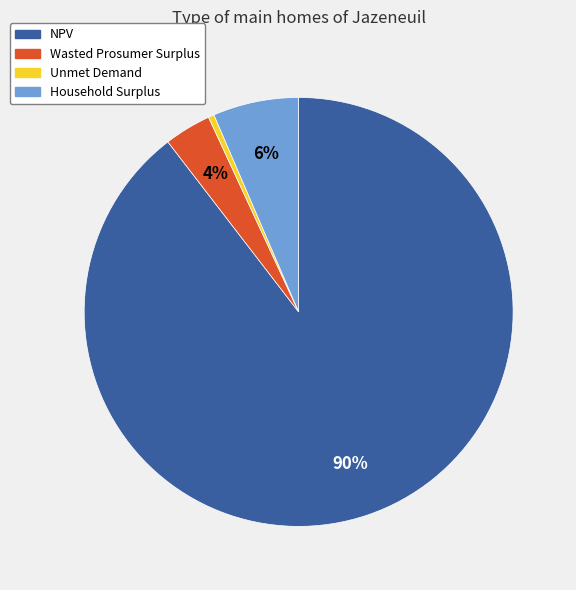

What percentage is the Wasted Prosumer Surplus slice, to the nearest percent?

4%